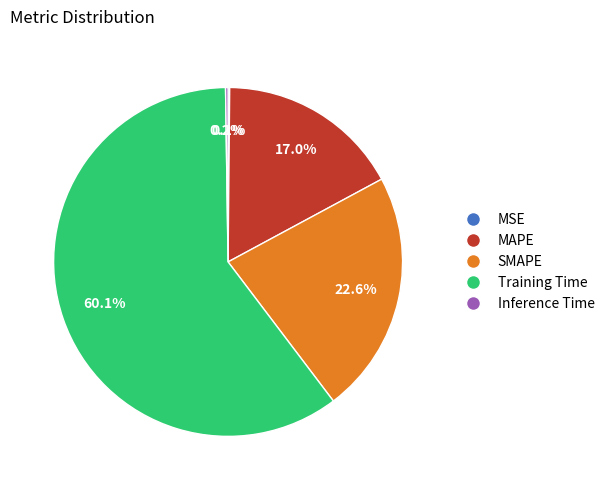

What percentage is NOT represented by Training Time?

39.9%